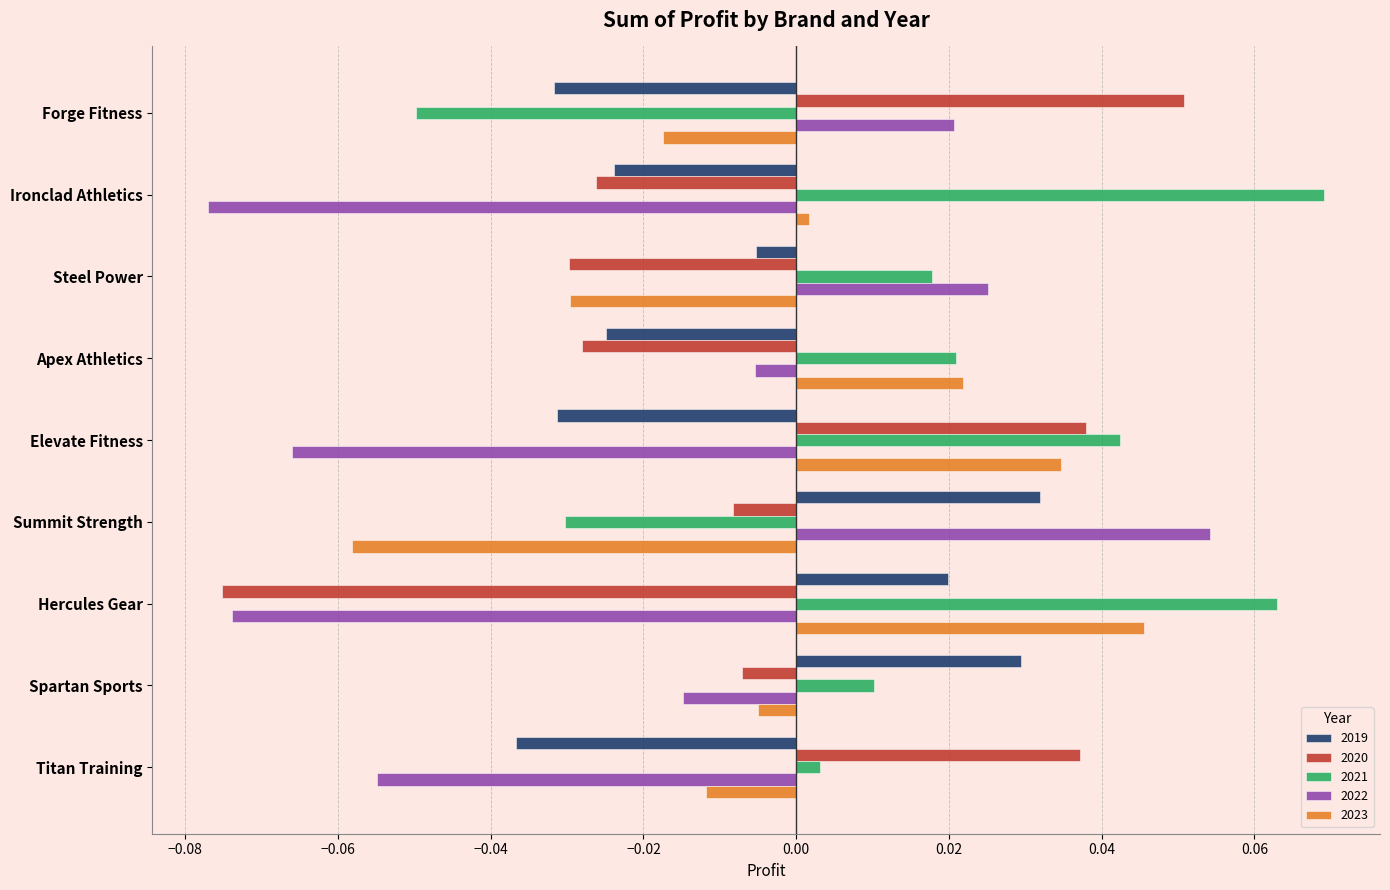

Which series has the largest total across all categories?

2021